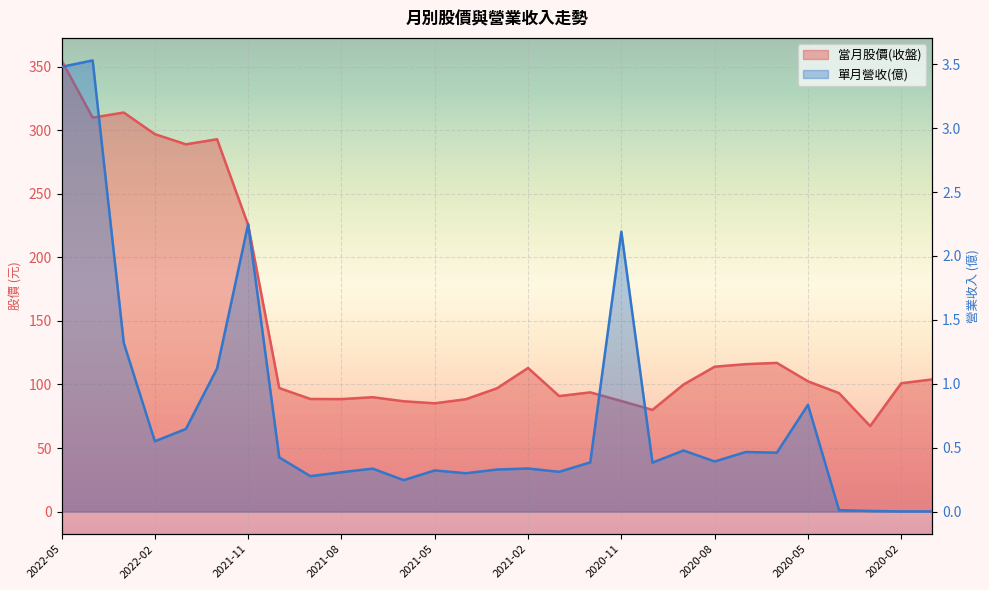

Is it true that 單月營收(億) equals 3.5 at 2022-05?

True